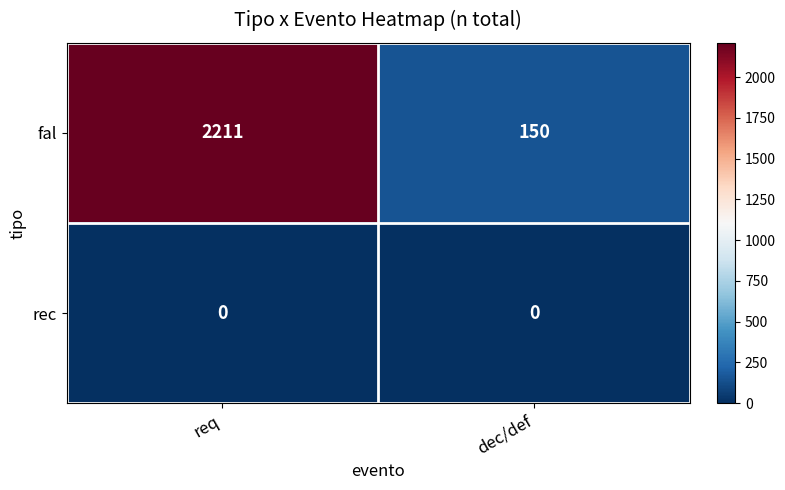

Is it true that fal equals 2211 at req?

True